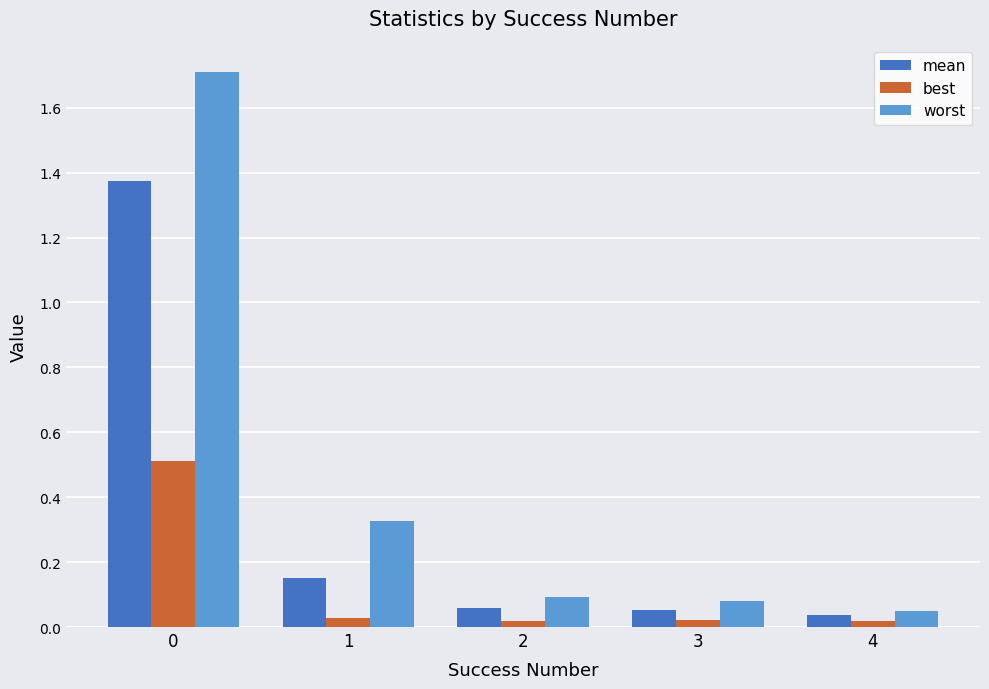

What is the difference between the maximum and second lowest values in the worst series?

1.6